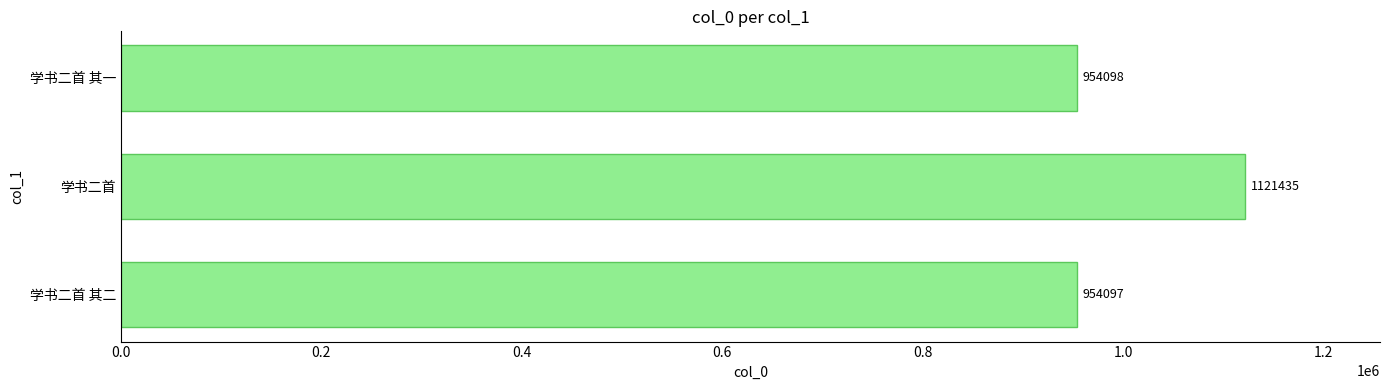

At which category does the chart reach its peak across all series?

学书二首